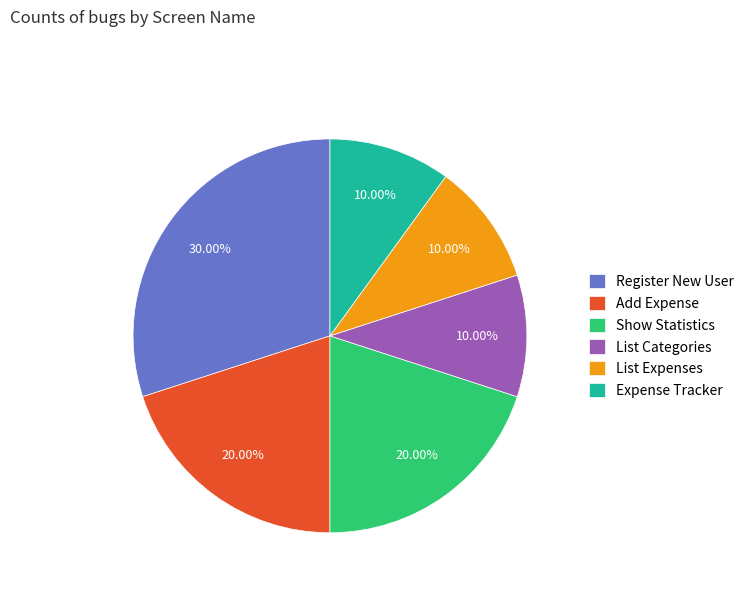

Does any single category account for the majority?

No